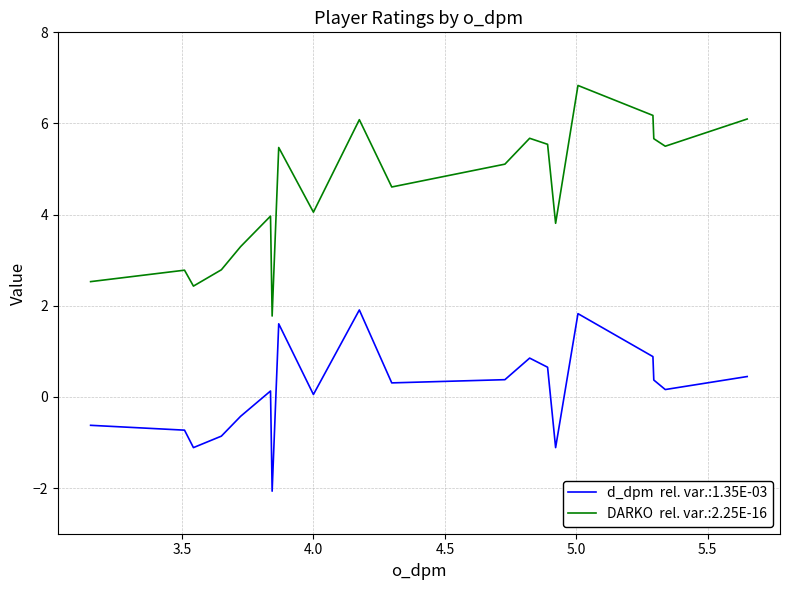

What is the smallest value displayed?

-2.1